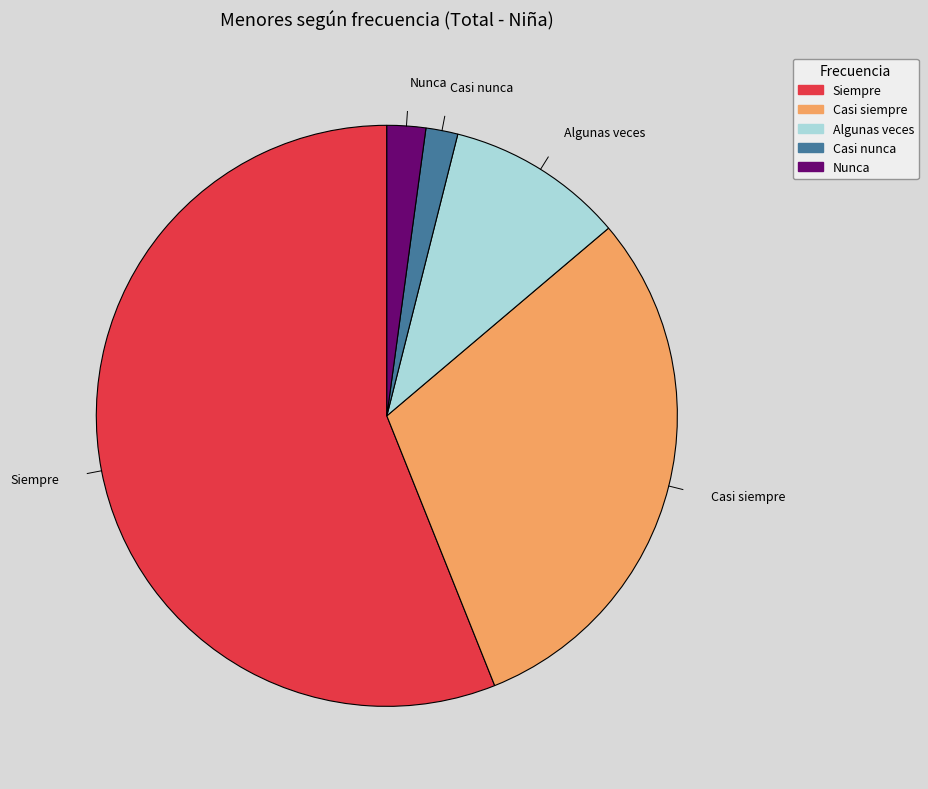

Is it true that Casi siempre is 30% of the pie?

True